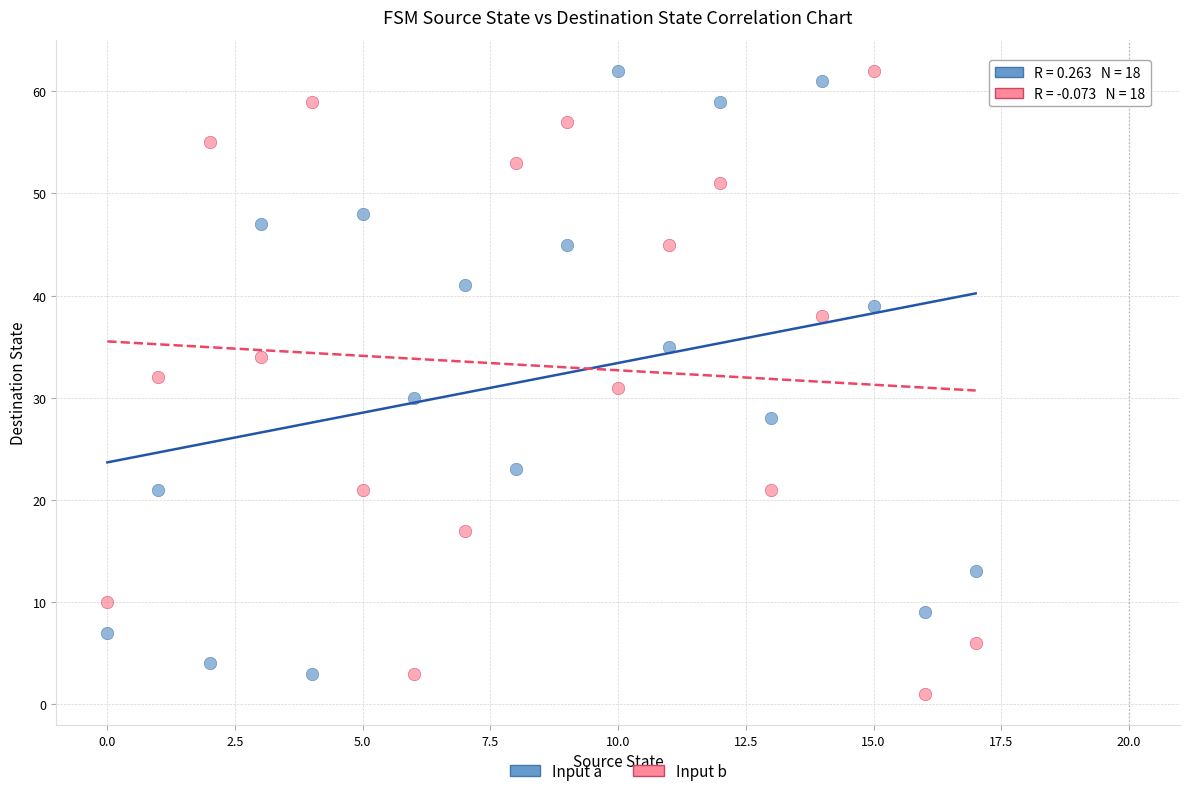

Which series has the widest spread of Y values?

Input b